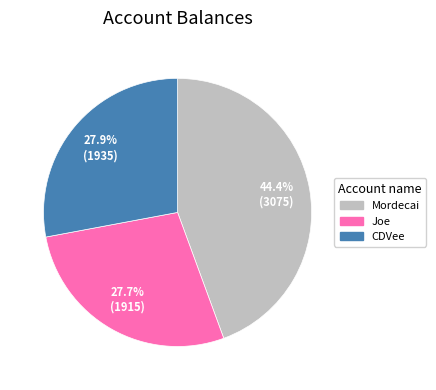

Does Mordecai represent more than half of the total?

No